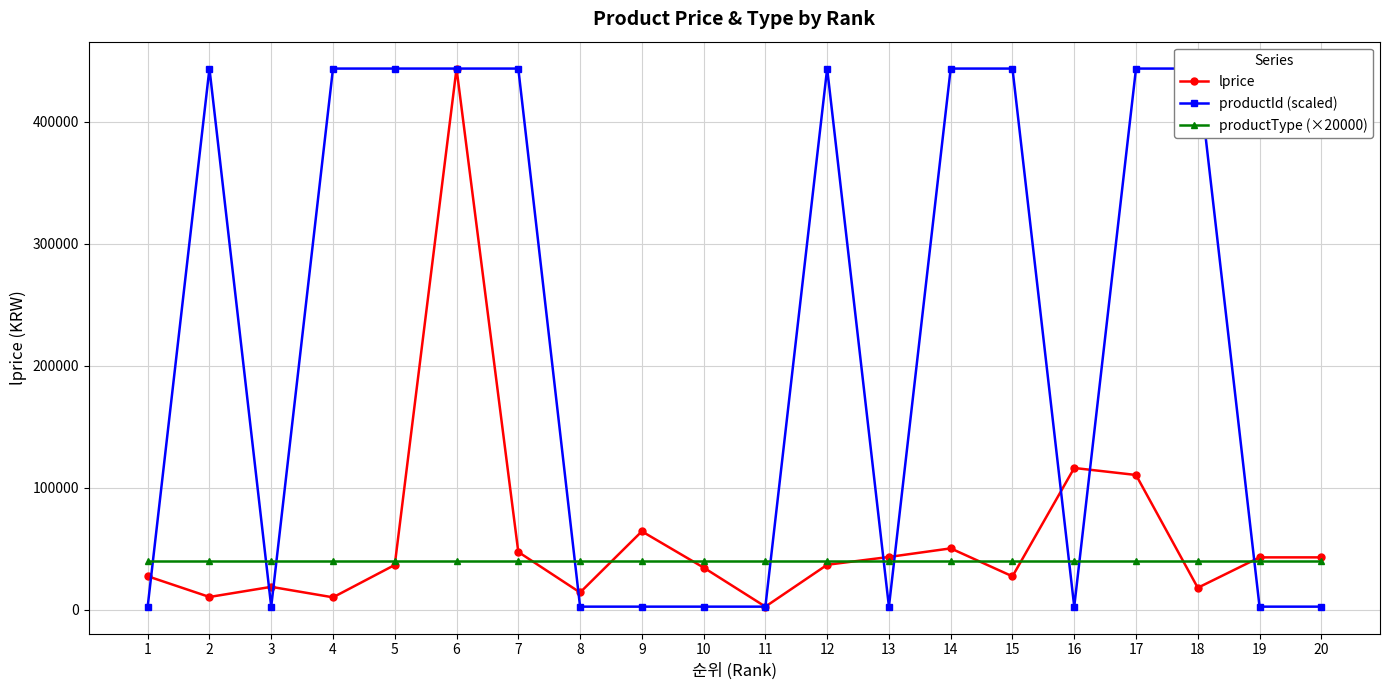

True or false: lprice has more than 2 points higher than both neighbors.

True